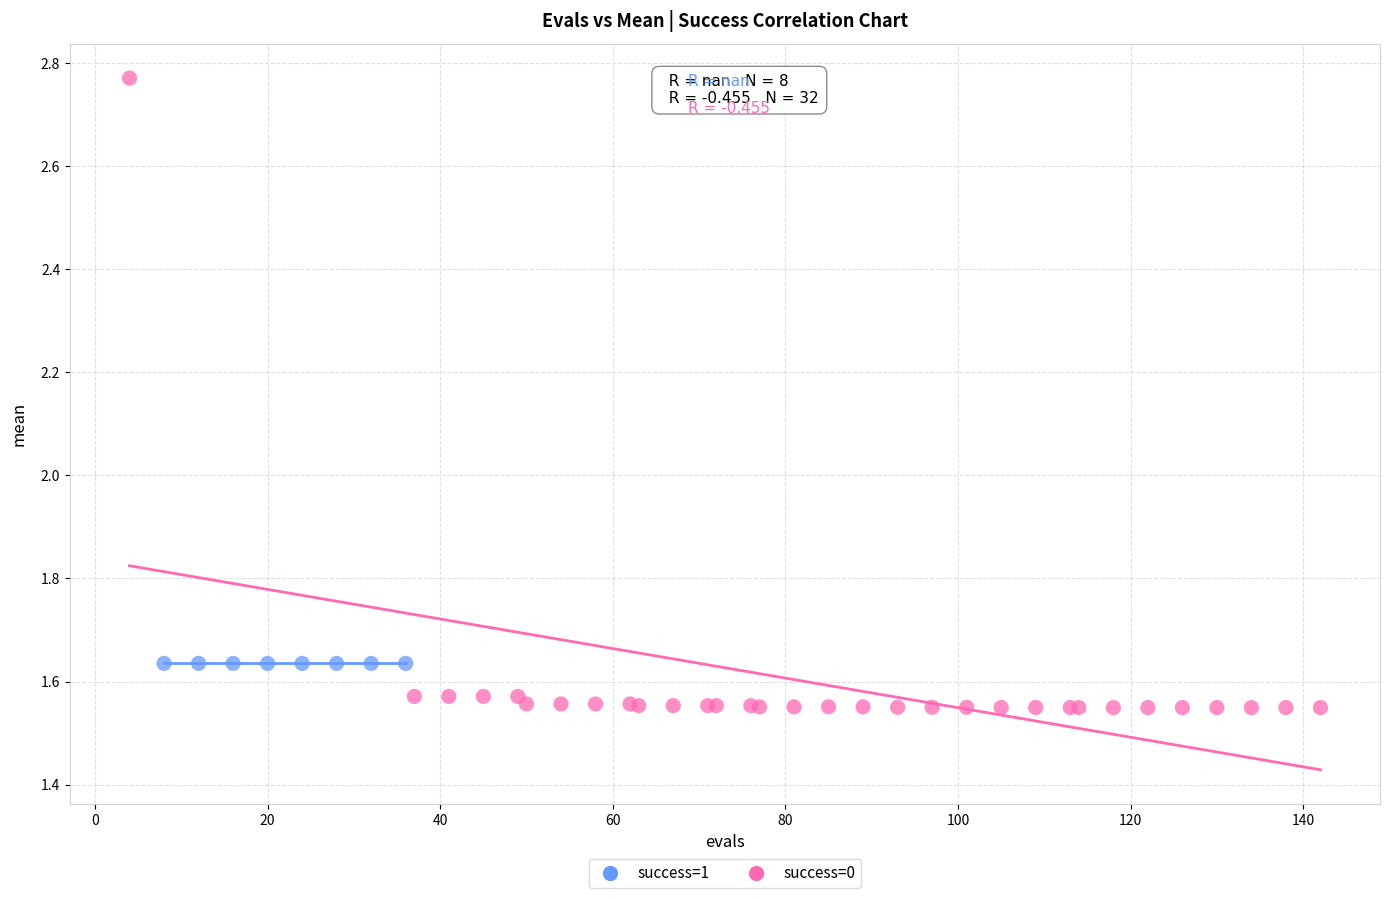

Which series contains the lowest Y value?

success=0